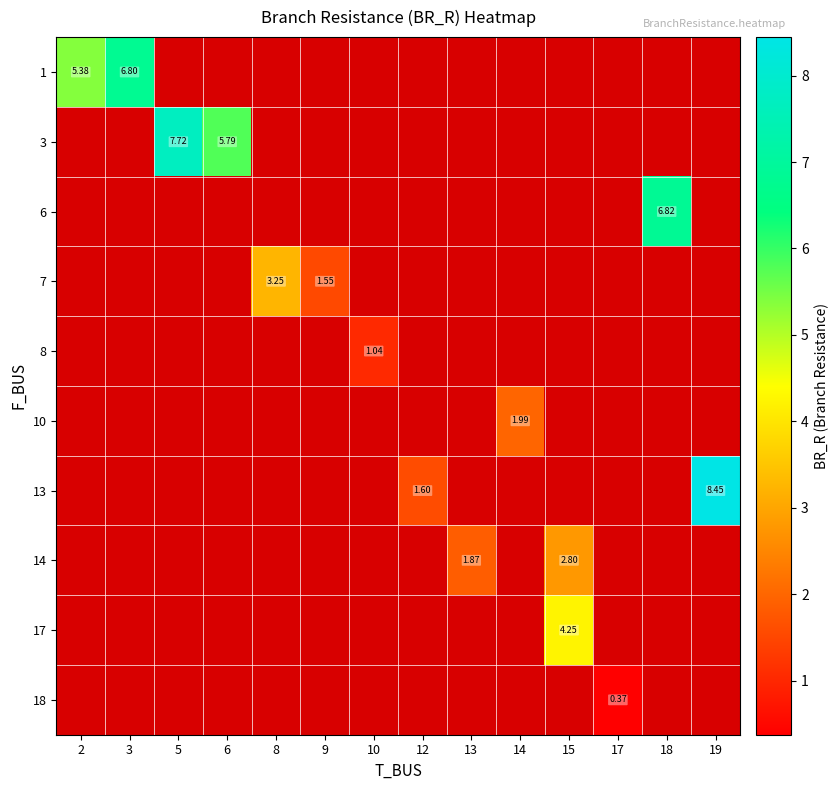

How many positive values does the row_7 series have?

2